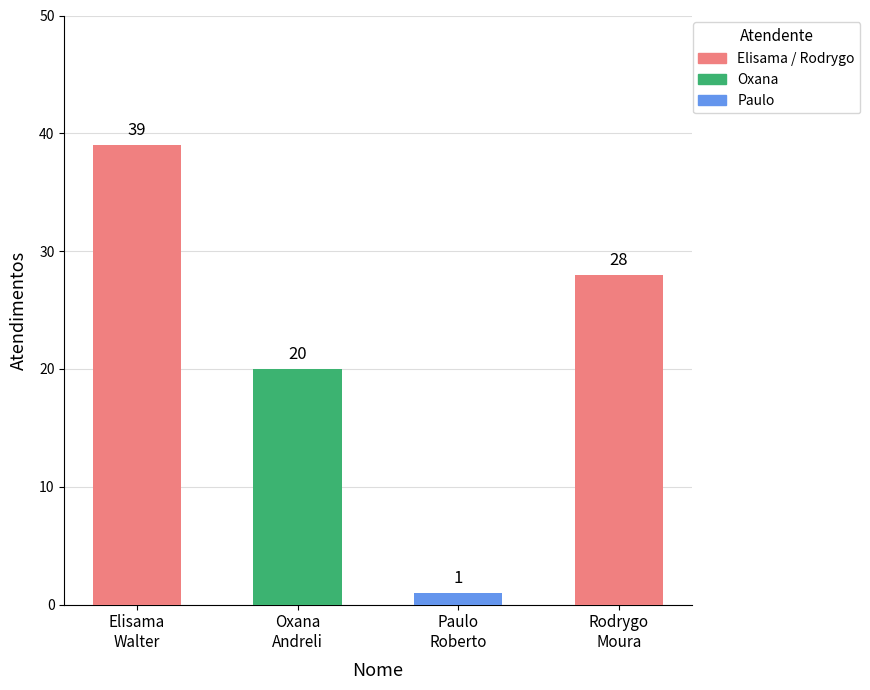

Which category has the lowest value across all series?

Paulo
Roberto